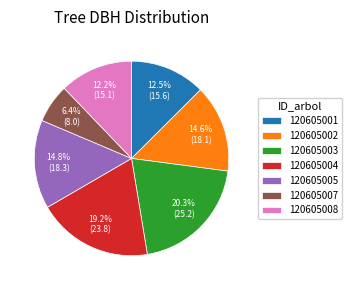

To the nearest percent, what is the difference between the largest and smallest slice percentages?

14%